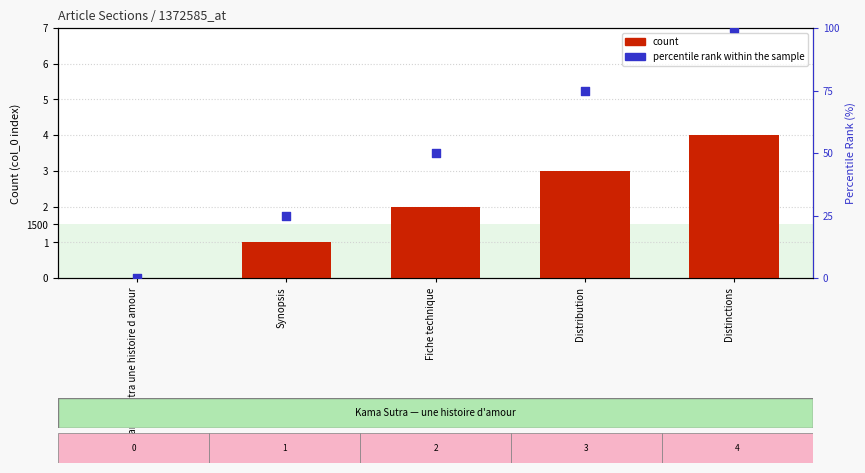

Which series contains the highest Y value?

percentile rank within the sample